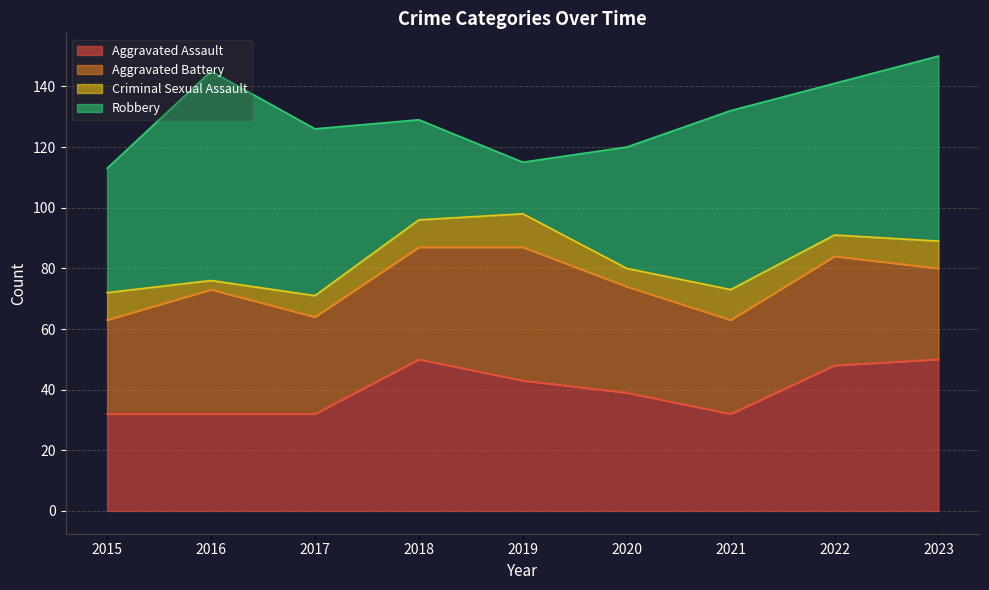

At which category does Aggravated Battery reach its first local valley?

2017